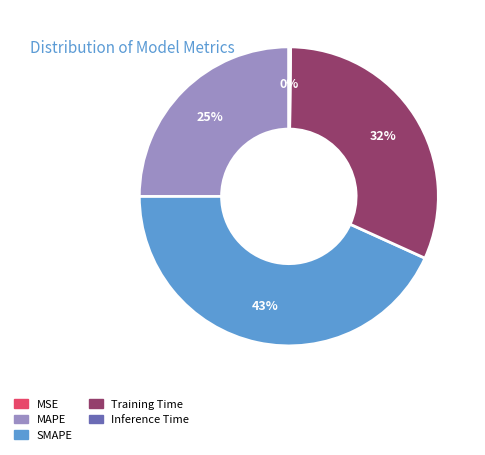

The Training Time slice represents 32% of the pie. True or false?

True